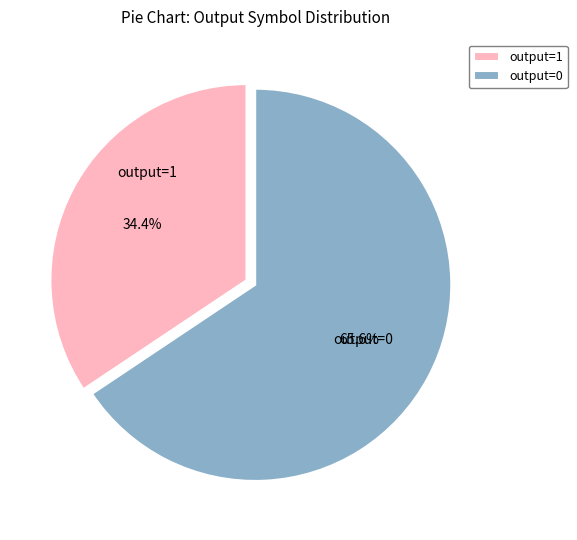

Rank the categories by value from lowest to highest.

output=1, output=0